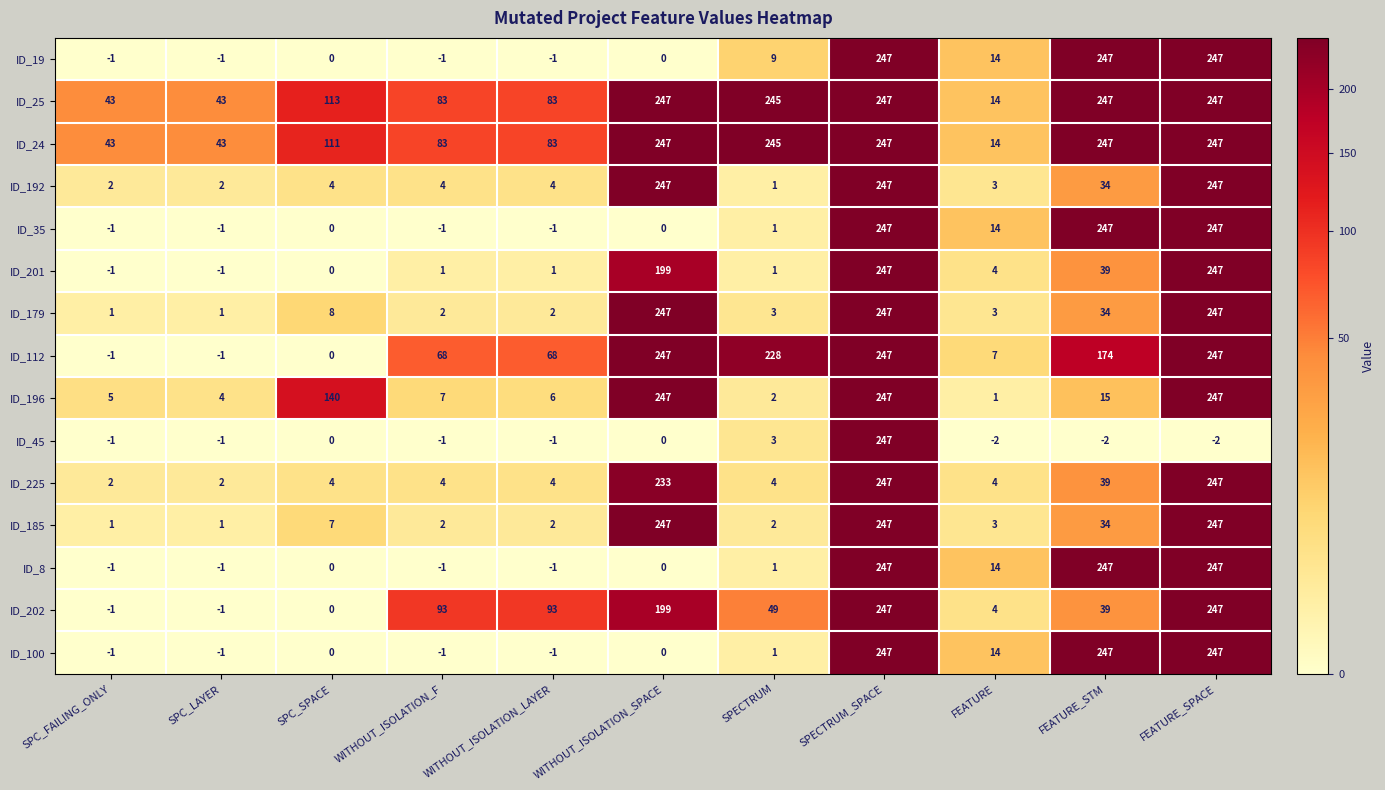

At how many categories does at least one series exceed 123?

6